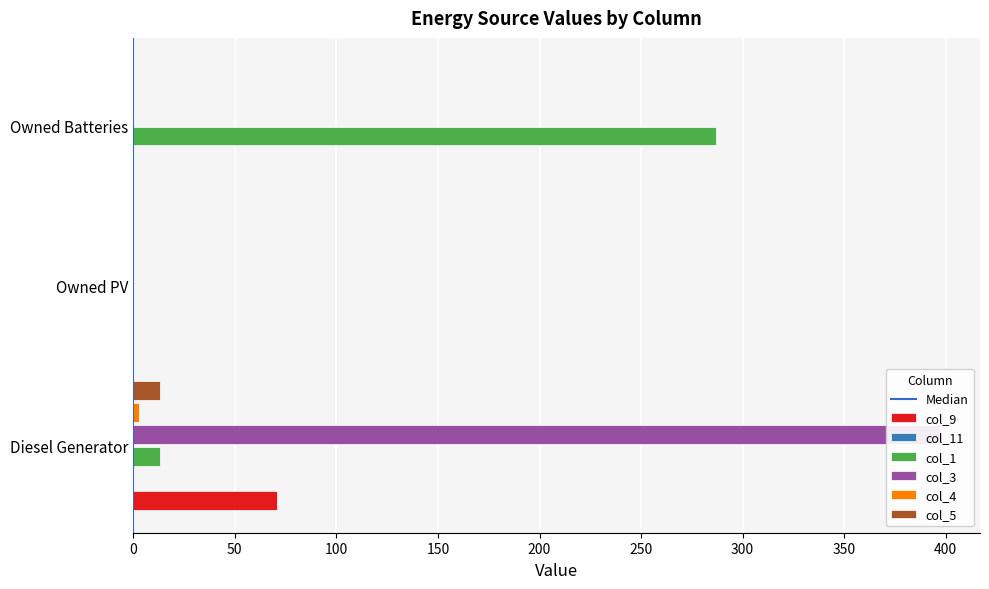

The col_5 series shows 0 at Owned PV. True or false?

True